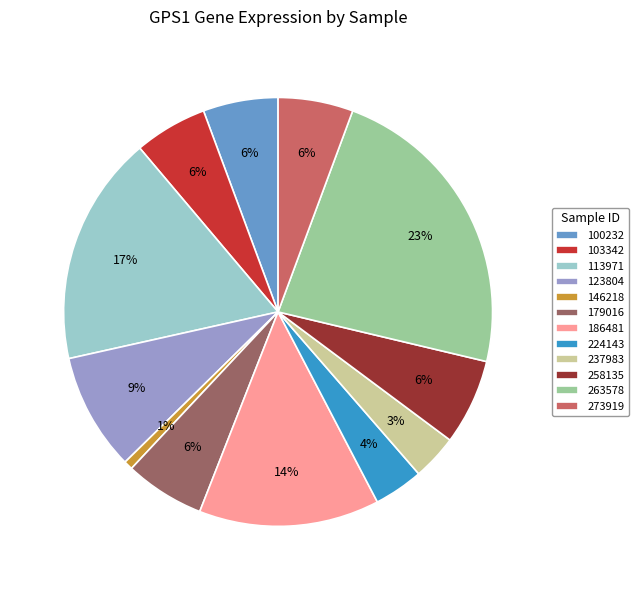

Is it true that 146218 is 11% of the pie?

False